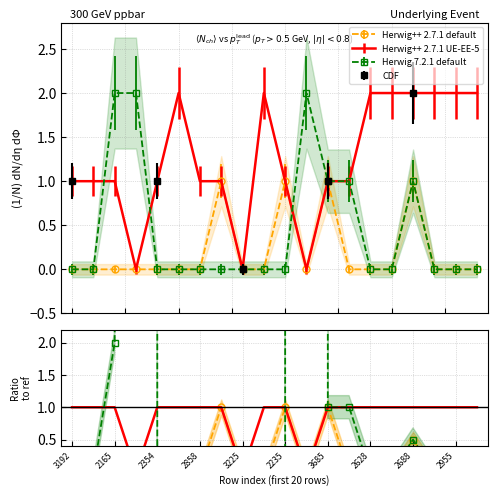

In x1 / x2, how many points are higher than both neighbors (excluding endpoints)?

4